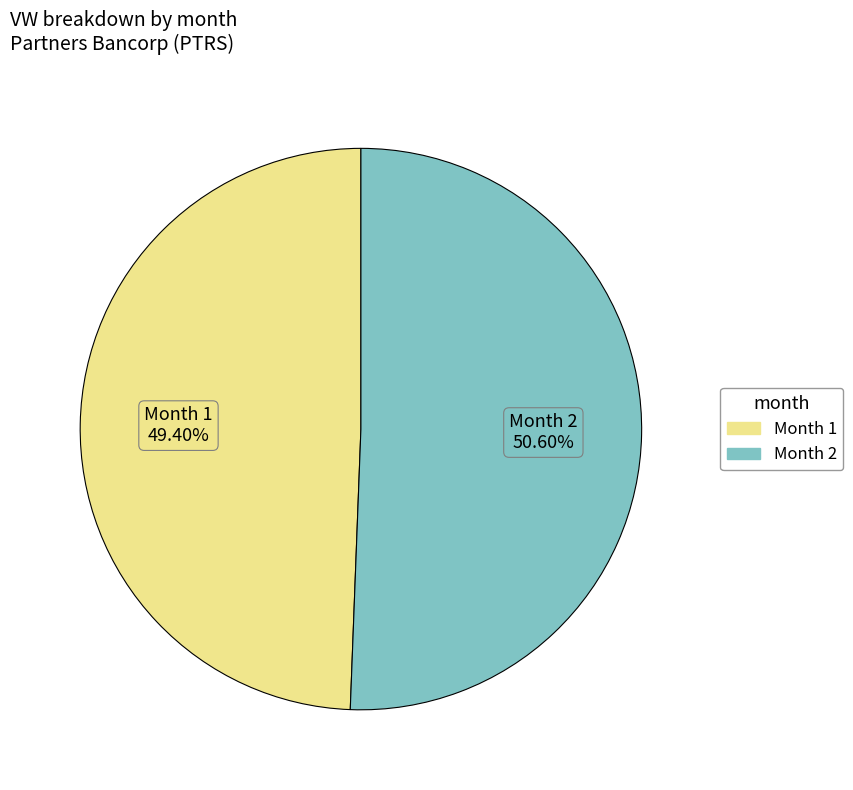

Count the number of slices in the pie.

2